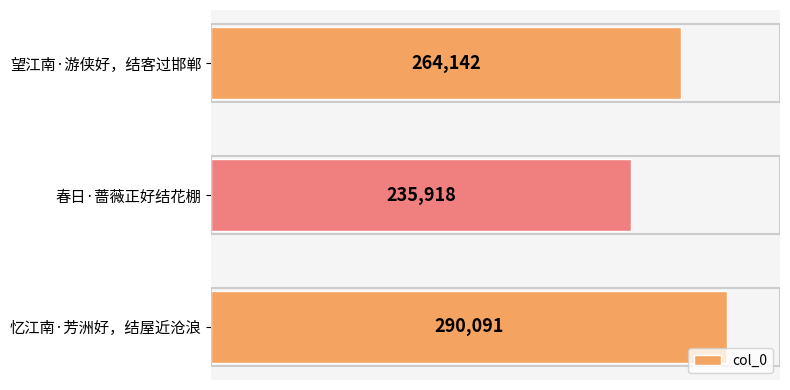

Rank the categories by value from lowest to highest.

春日·蔷薇正好结花棚, 望江南·游侠好，结客过邯郸, 忆江南·芳洲好，结屋近沧浪